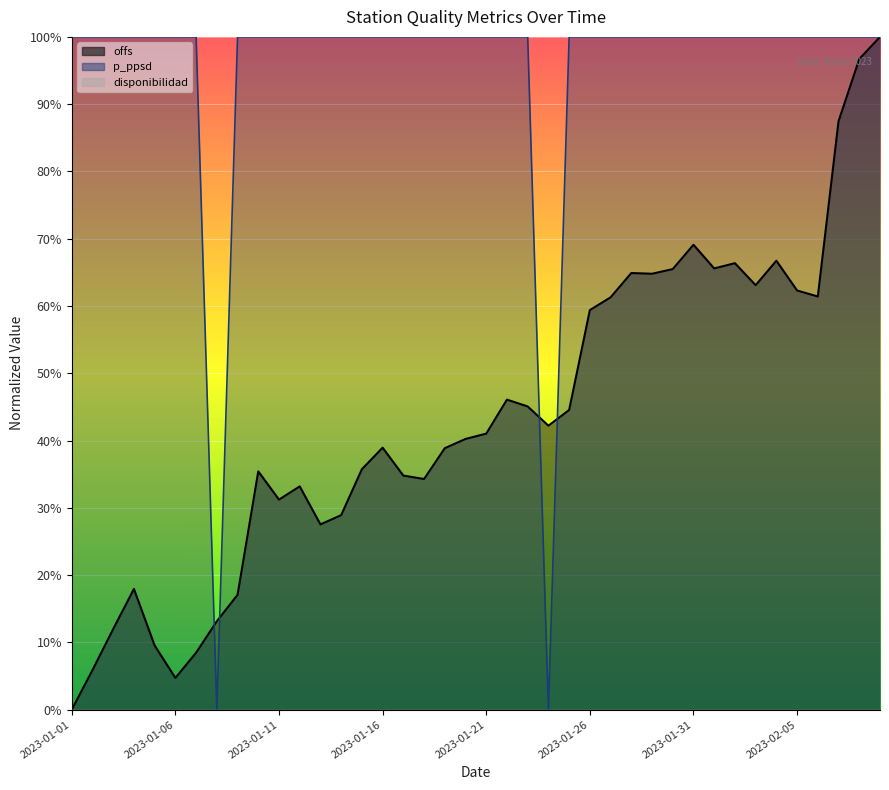

What is the label of the 39th point from the left?

2023-02-08